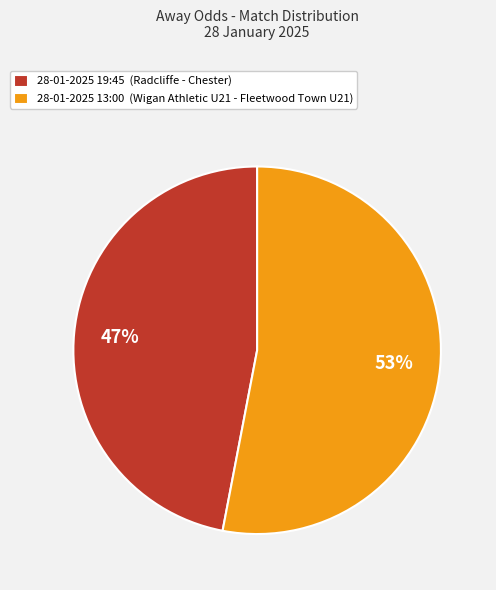

How many segments does this pie chart have?

2